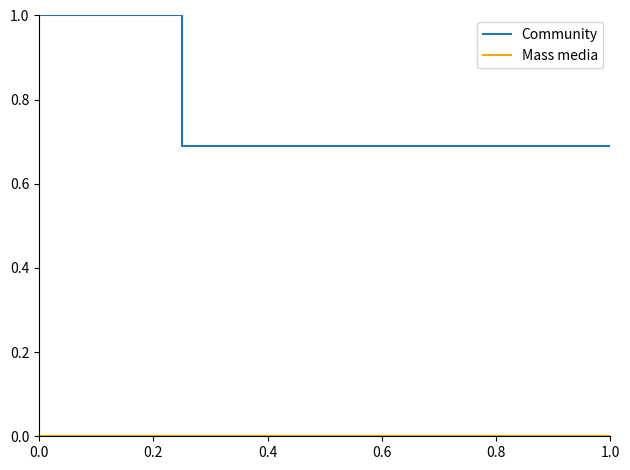

What is the maximum value shown in the chart?

1.0